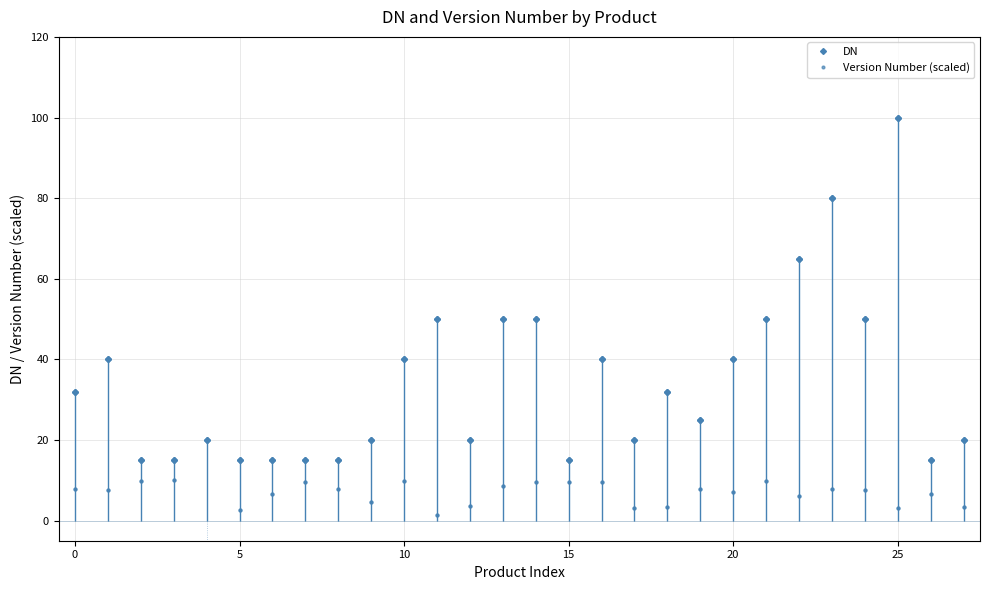

How many data points does each series have?

28